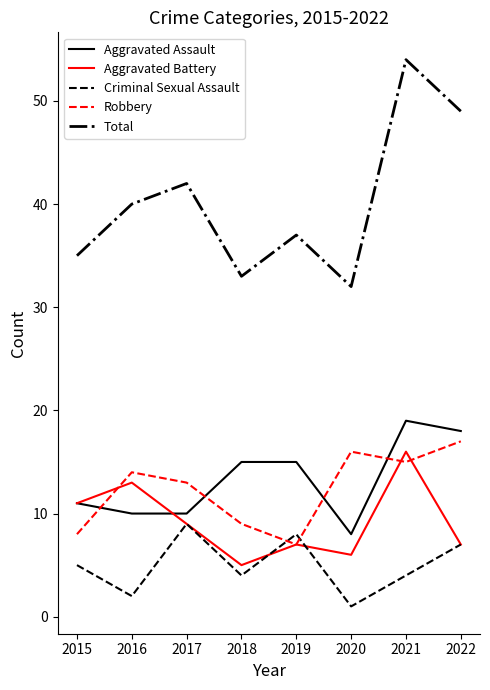

Which label corresponds to the smallest value in the chart?

2020